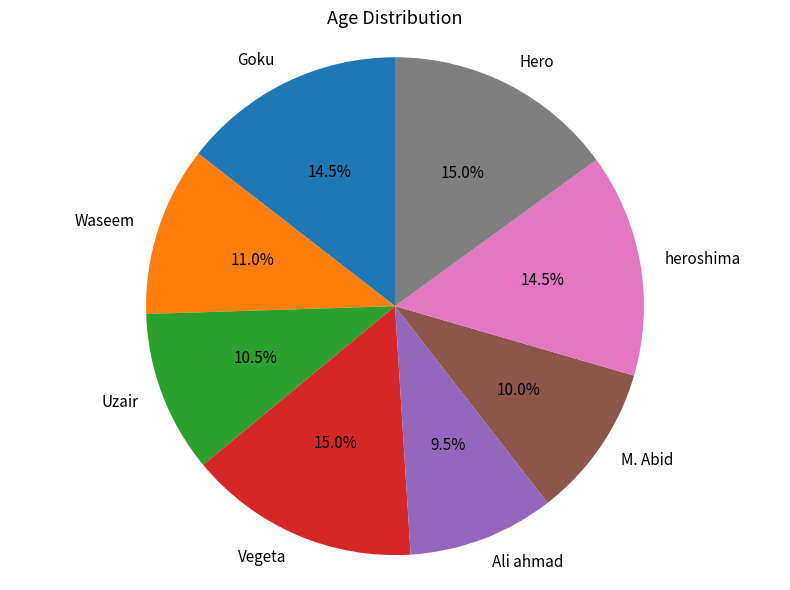

Is the sum of Vegeta and Uzair greater than half?

No